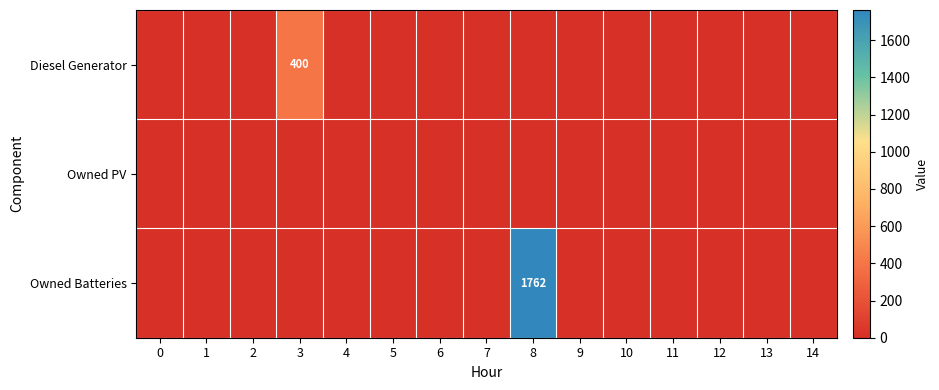

True or false: Diesel Generator has a value of -126 at 8.

False